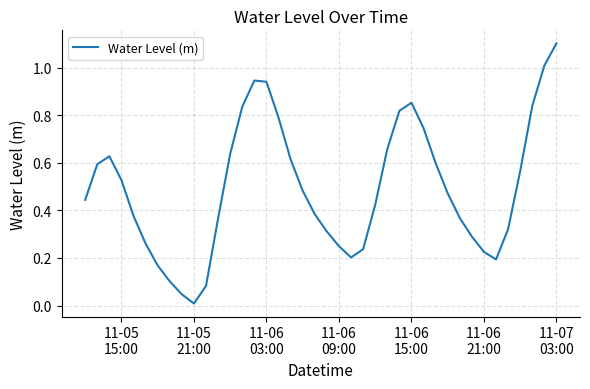

What is the maximum value shown in the chart?

1.1